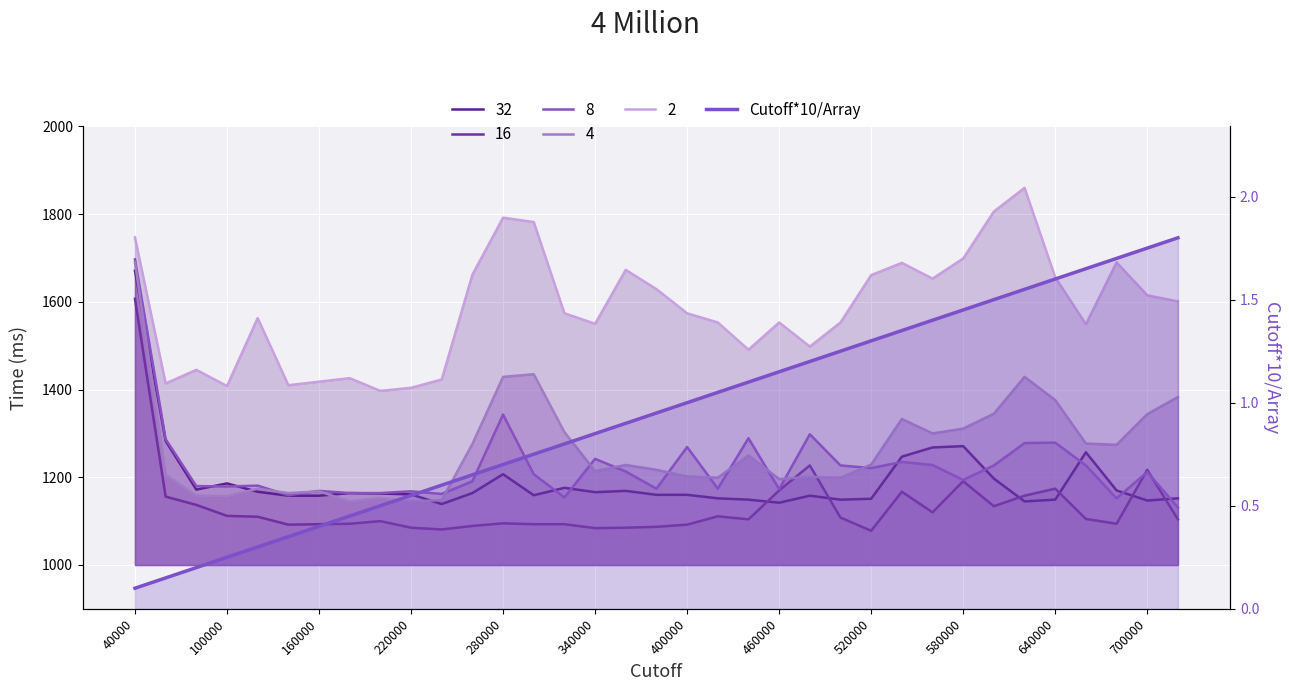

What is the greatest value displayed?

1.8